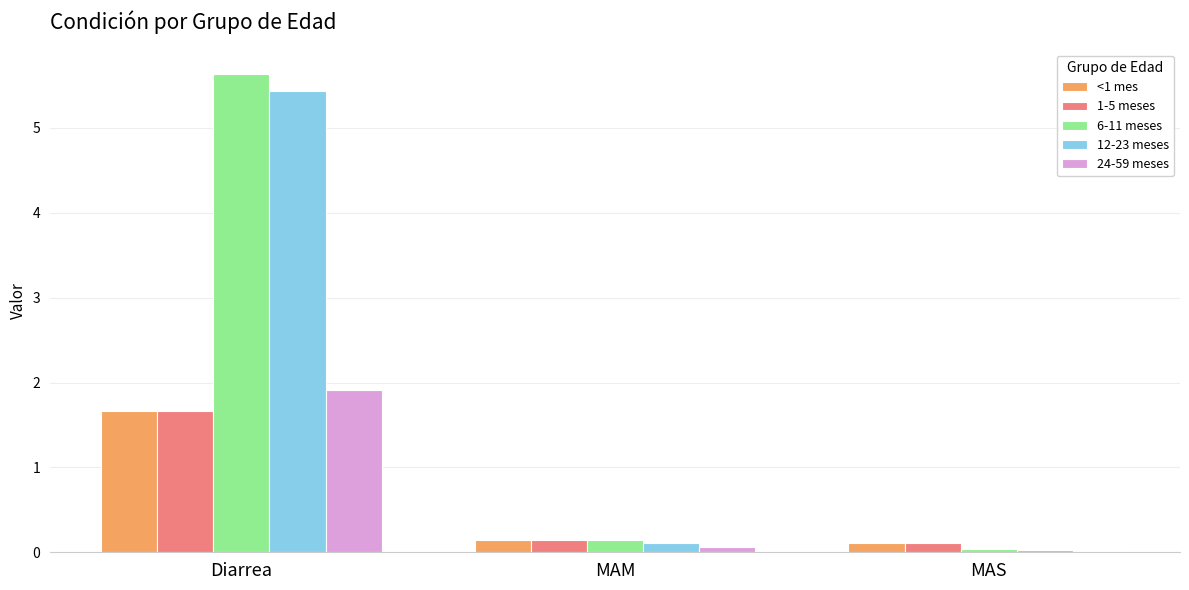

Which series changed the most between MAM and MAS?

6-11 meses